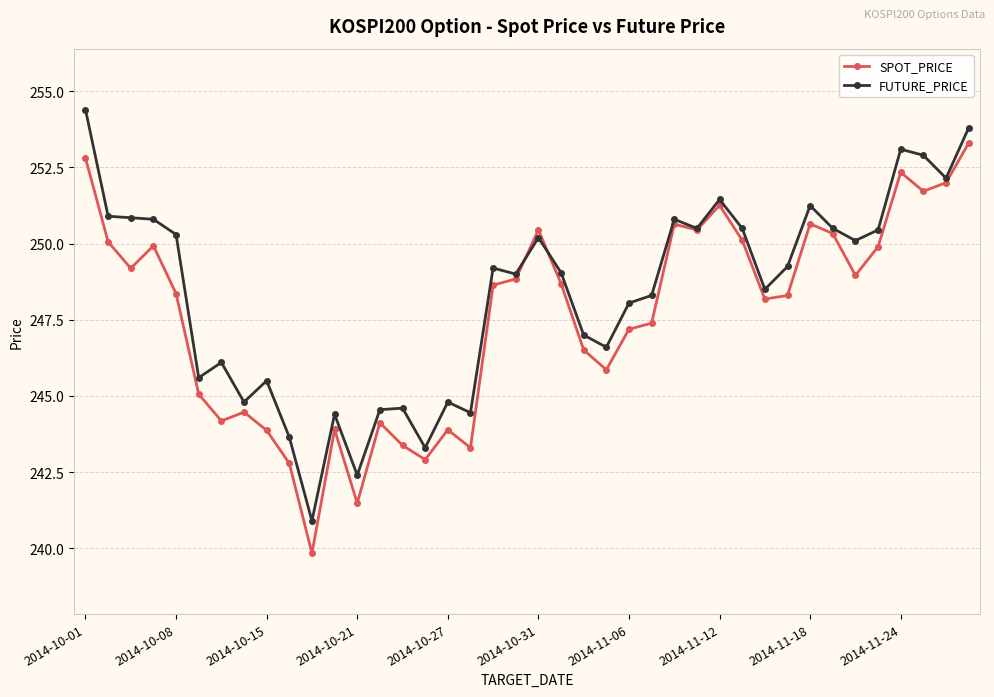

List the series in order of their overall mean, highest first.

FUTURE_PRICE, SPOT_PRICE